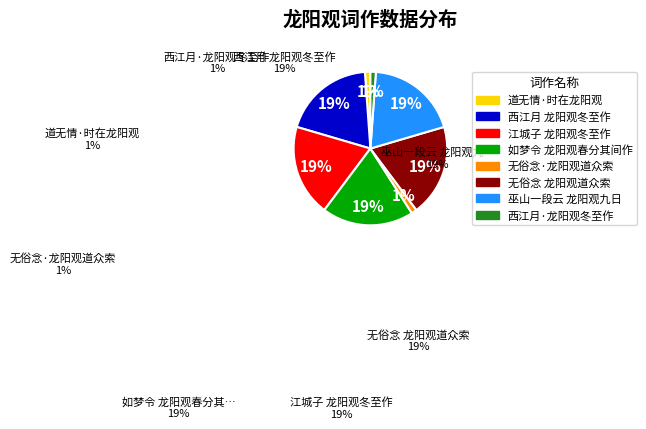

Does 西江月 龙阳观冬至作 represent more than half of the total?

No